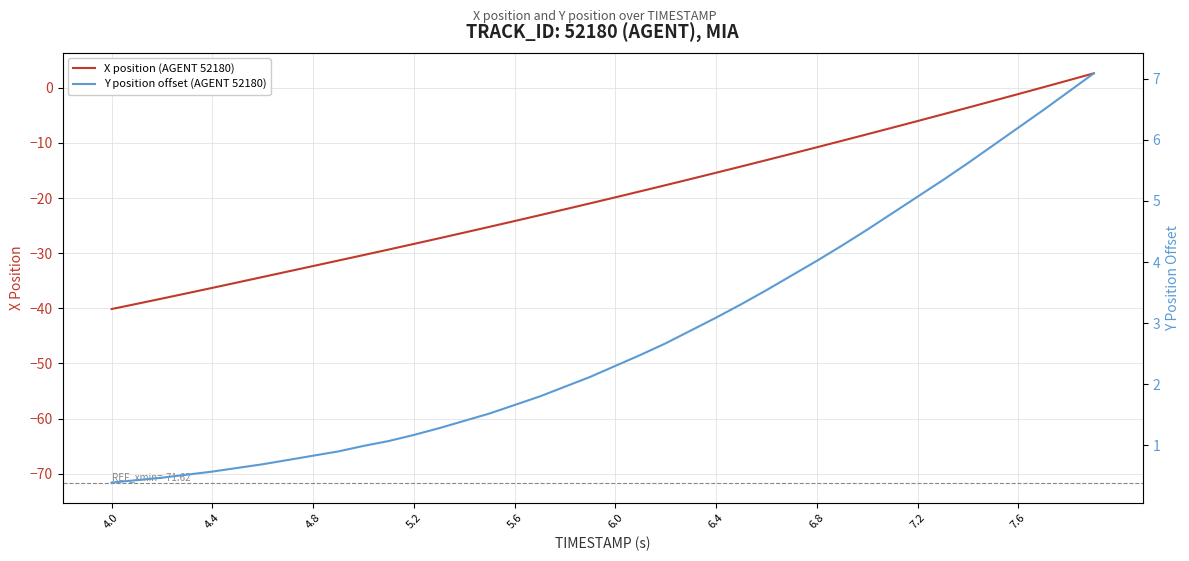

What is the smallest value displayed?

-40.1